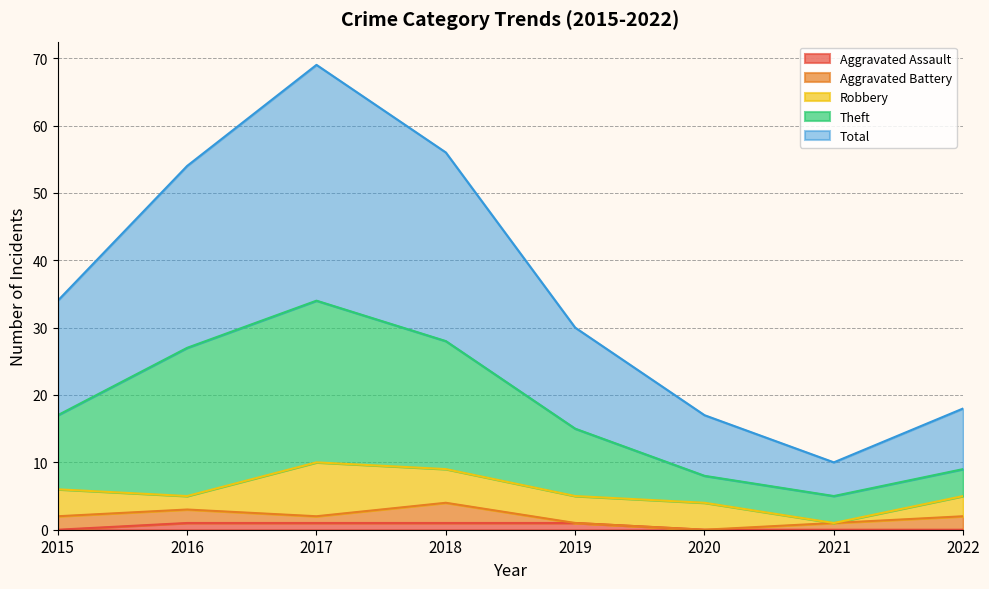

Which has a higher value, 2020 or 2015?

2020